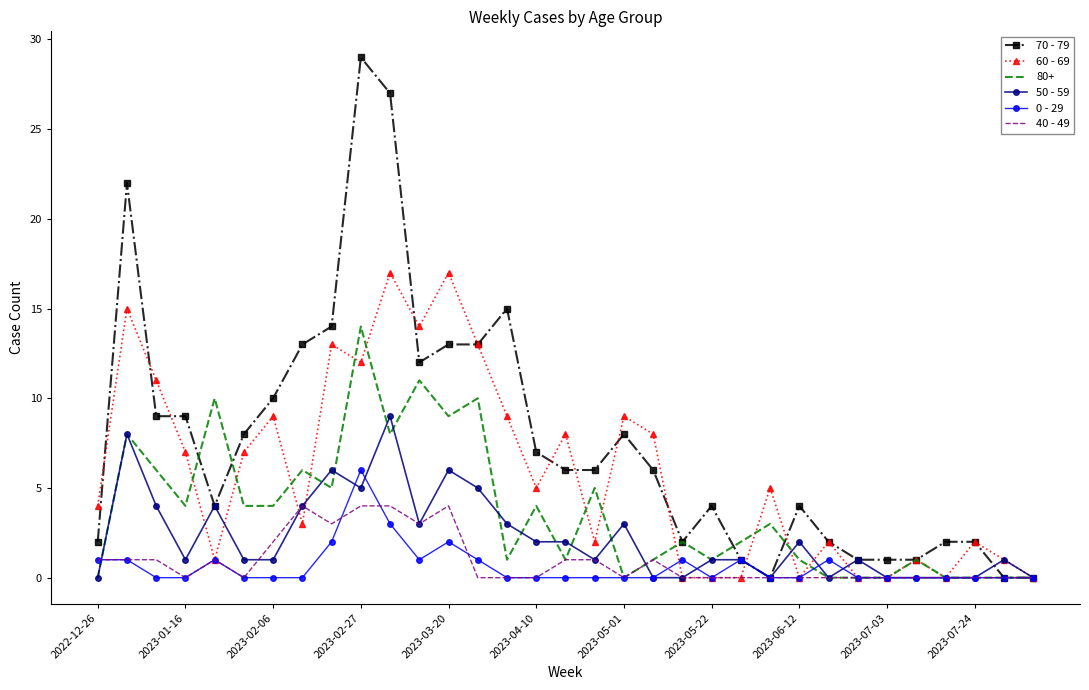

Which series has the largest total across all categories?

70 - 79